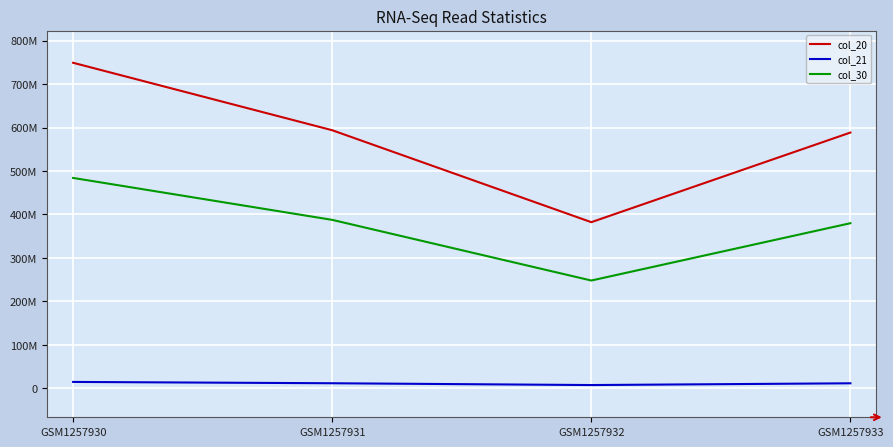

Rank the series at GSM1257933 from lowest to highest value.

col_21, col_30, col_20